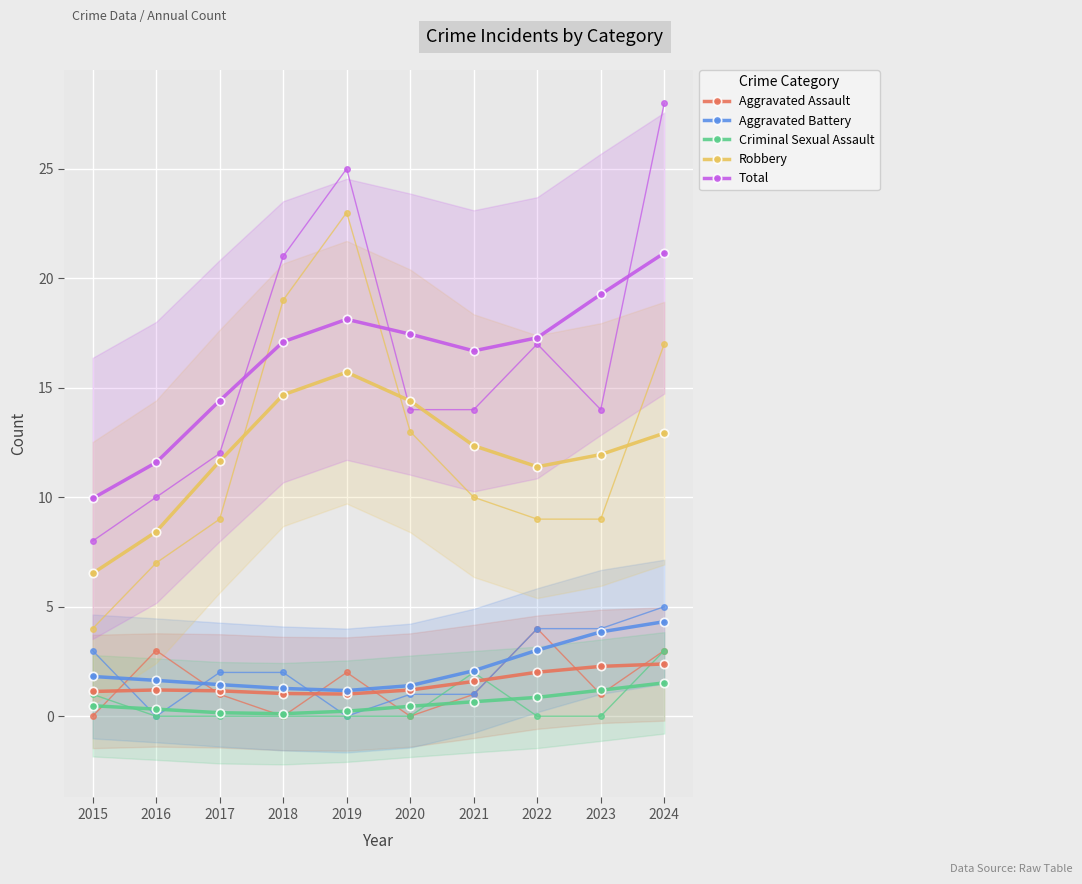

True or false: Robbery has a value of 12.9 at 2024.

True